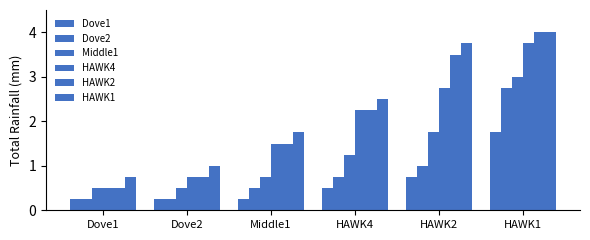

What is the highest value of the HAWK1 series?

4.0